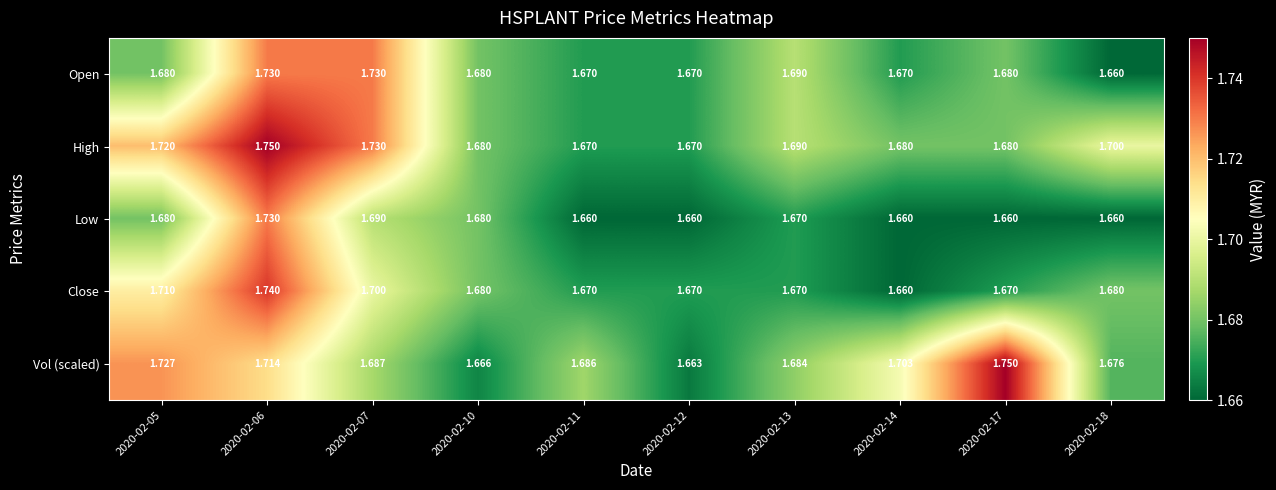

Which series has the largest total across all categories?

High